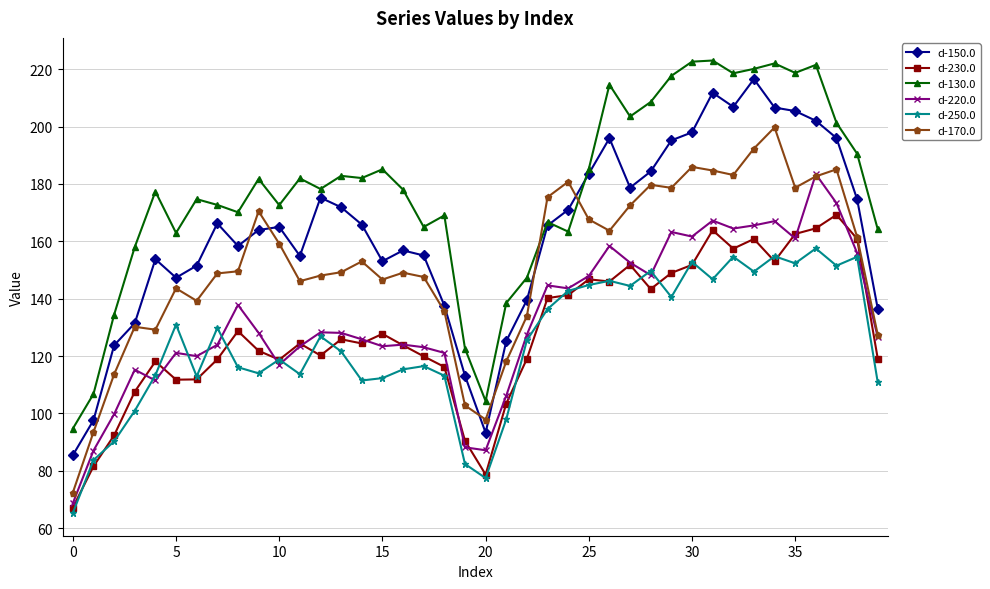

Which series has the widest spread of values?

d-150.0